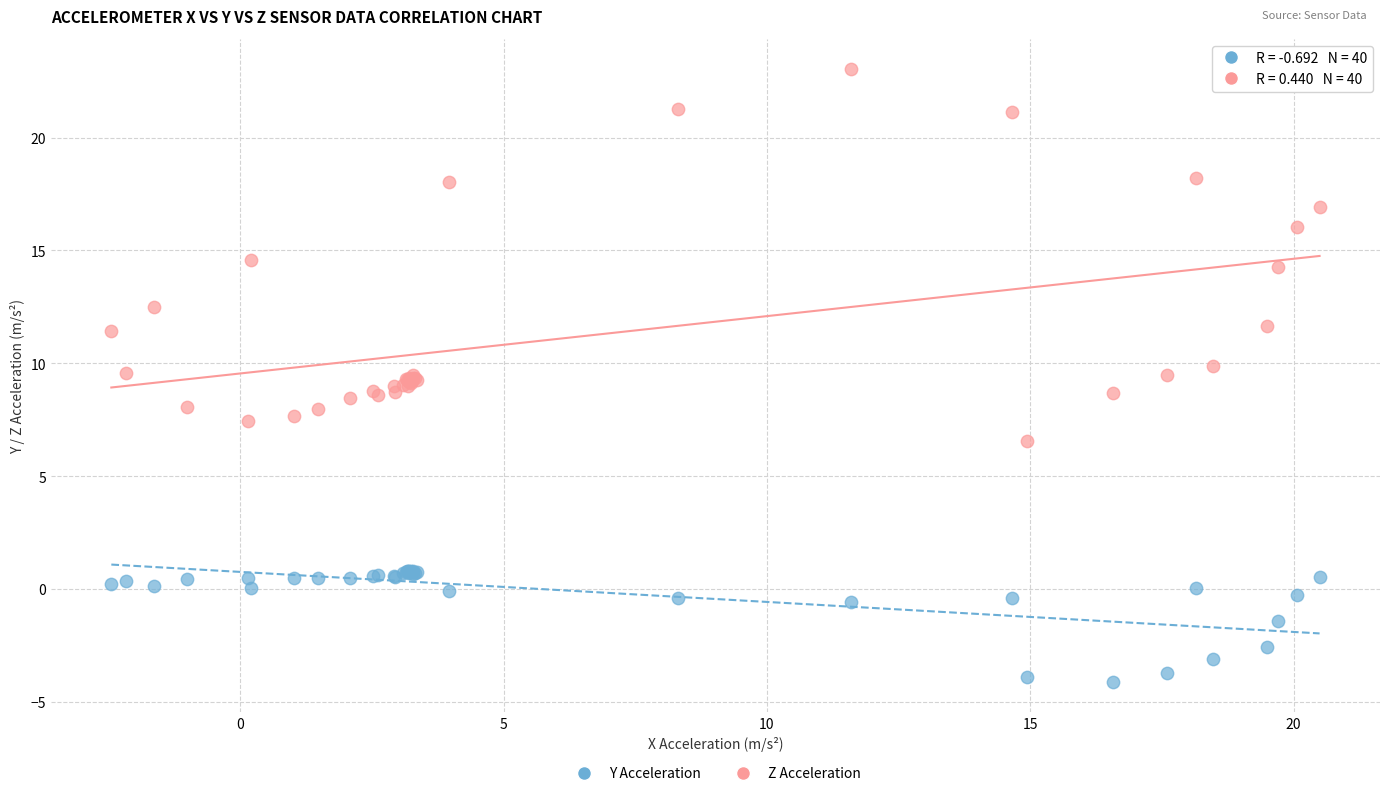

Which series reaches the minimum Y coordinate?

Y Acceleration